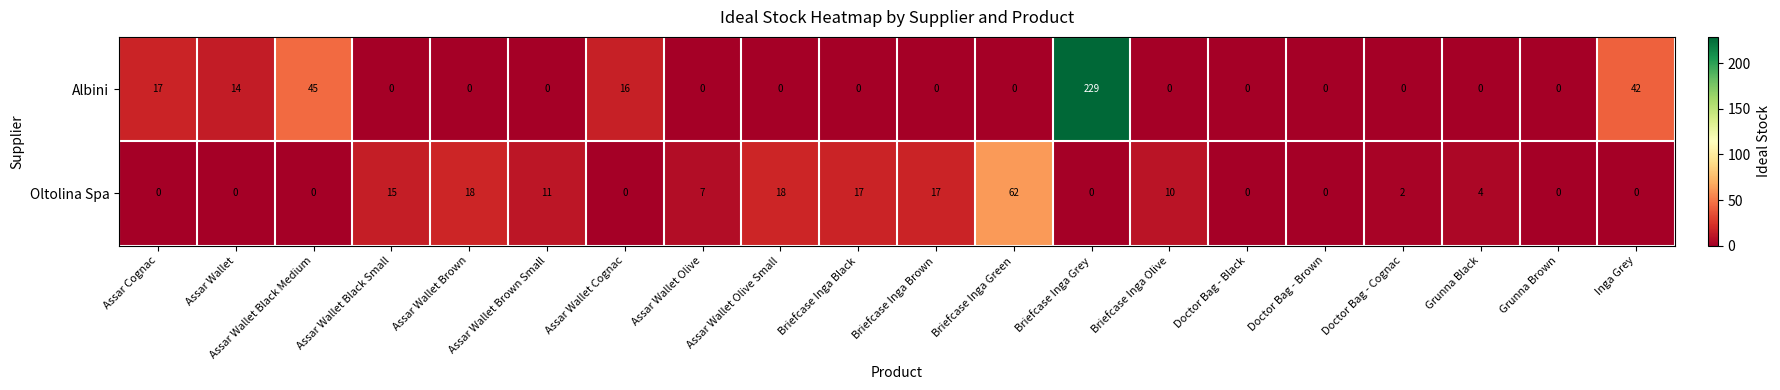

Rank the series by their average value, from lowest to highest.

Oltolina Spa, Albini